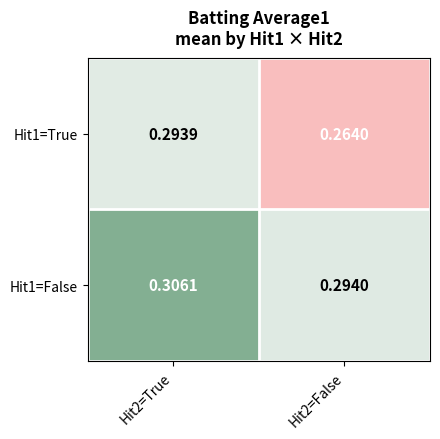

Between Hit2=True and Hit2=False, which series saw the biggest shift?

Hit1=True